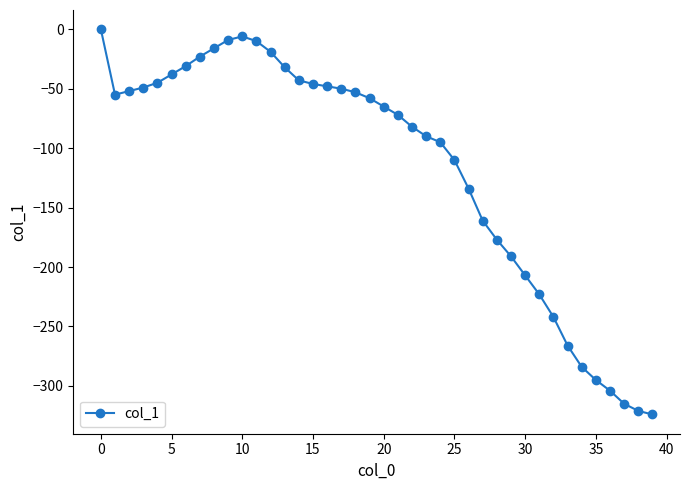

What is the value of the 35th point from the left?

-284